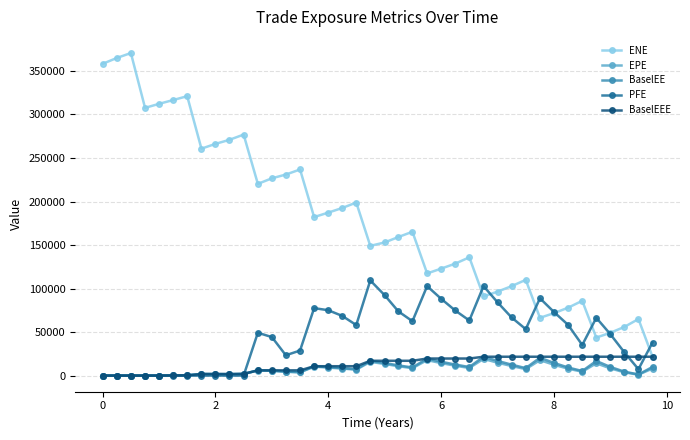

True or false: EPE and ENE cross at least once.

False